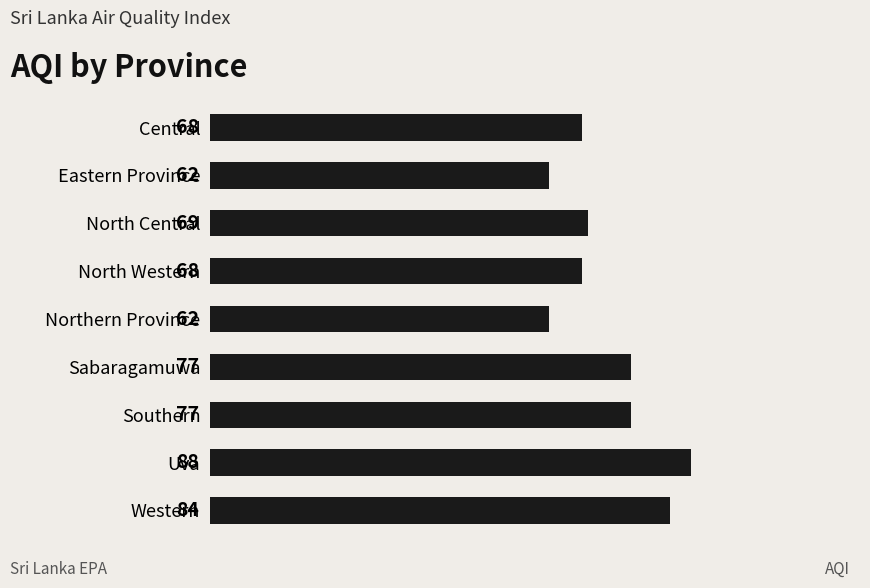

Reading bottom to top, transcribe all the data shown in this chart.

Western=84	Uva=88	Southern=77	Sabaragamuwa=77	Northern Province=62	North Western=68	North Central=69	Eastern Province=62	Central=68